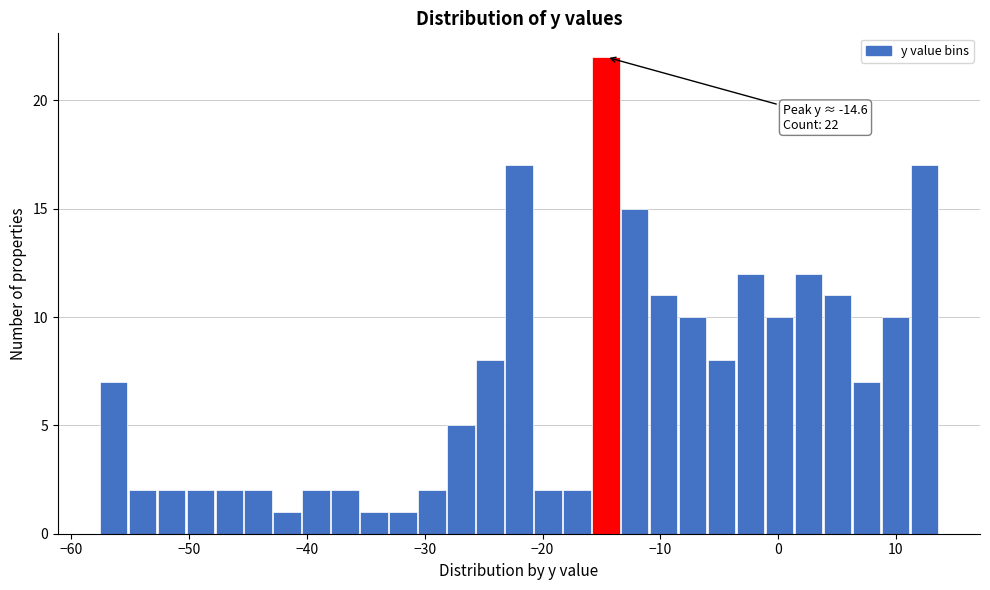

Around what value on the x-axis is the tallest bar? Give the approximate position of its centre, as read against the axis.

-15